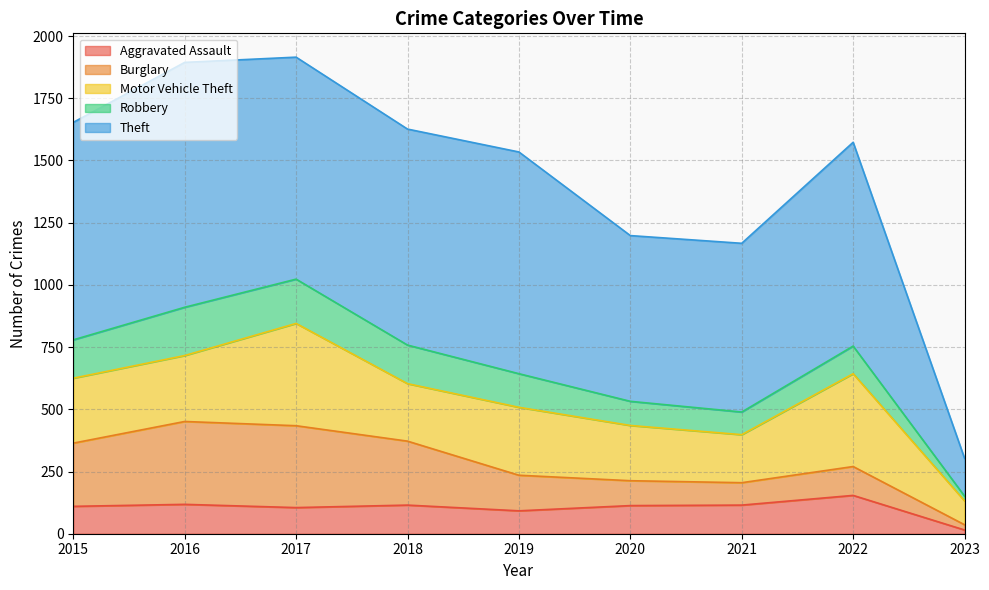

How many data points does each series have?

9